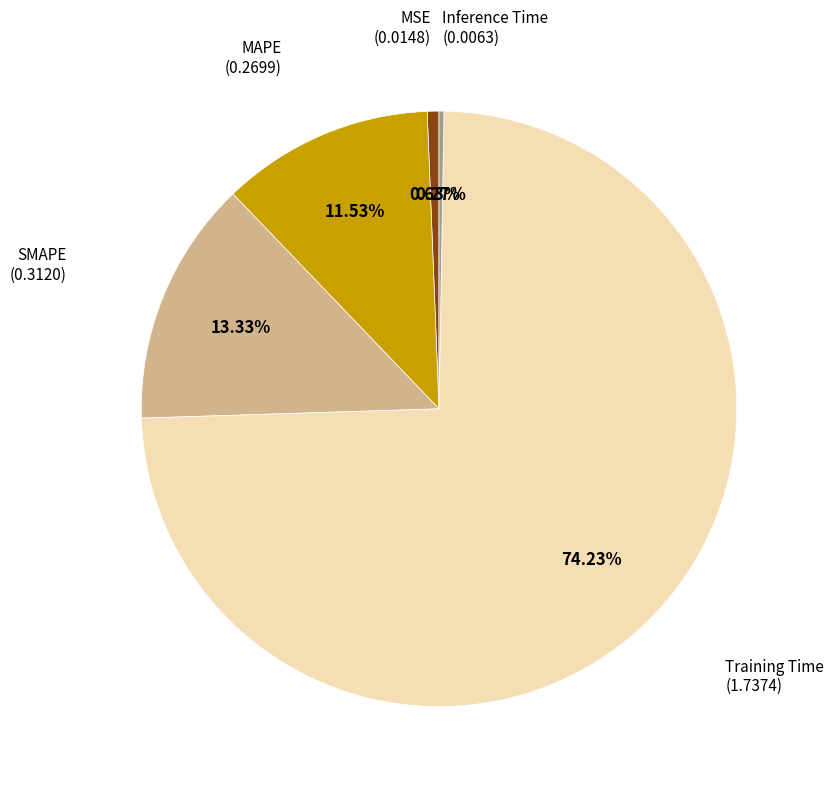

Is there a majority slice in this chart?

Yes